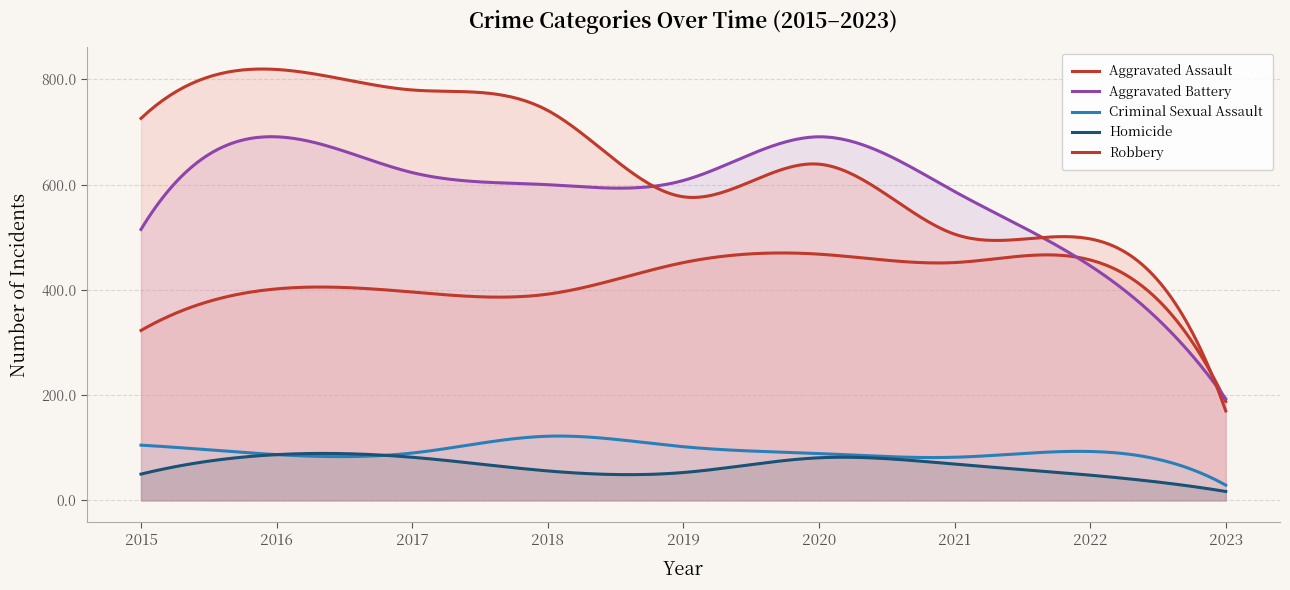

How many series are shown in this chart?

5